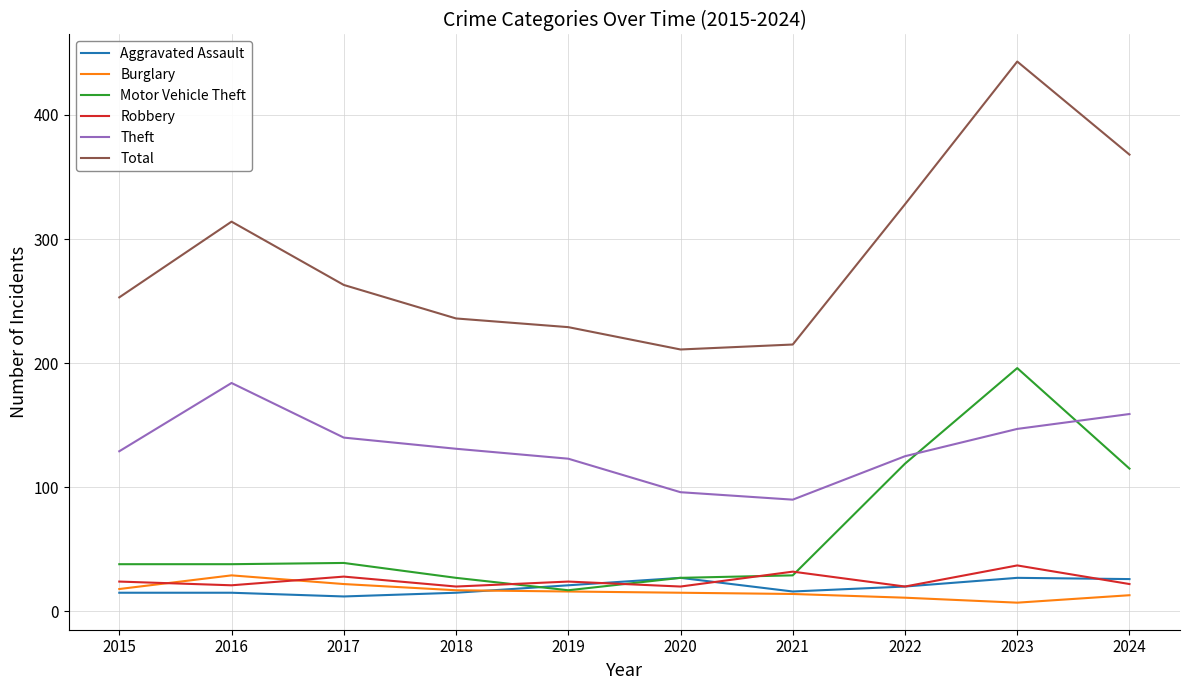

True or false: Total and Motor Vehicle Theft cross at least once.

False